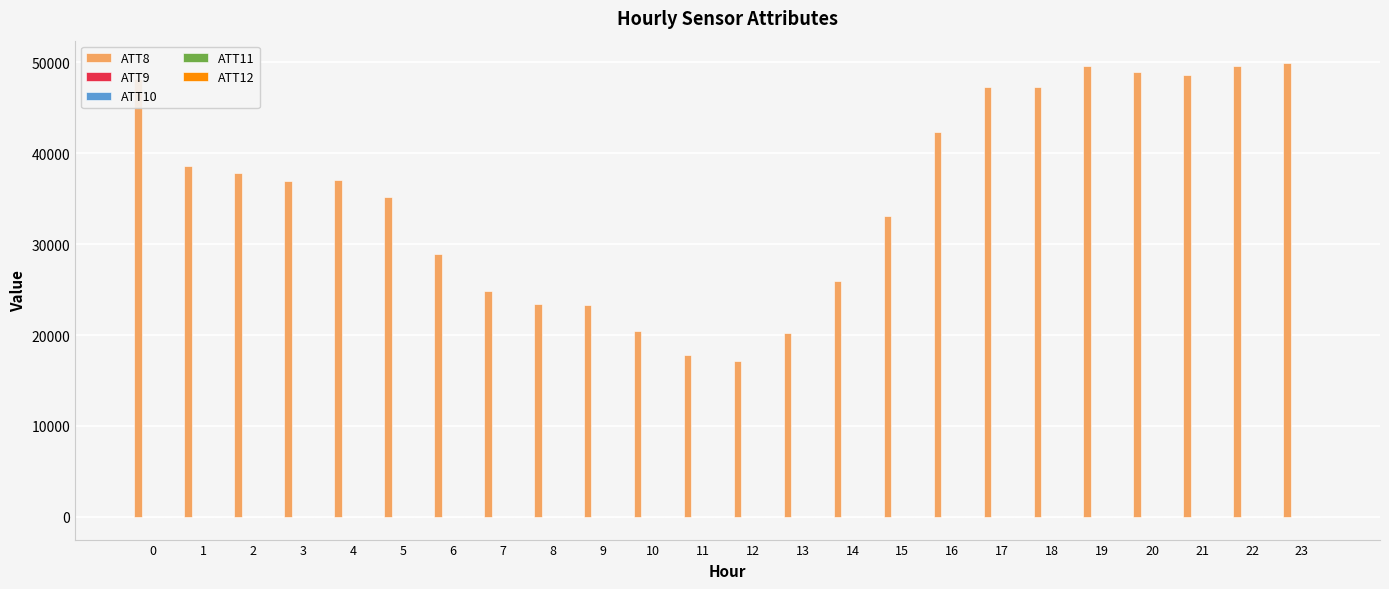

Which series has the largest total across all categories?

ATT8